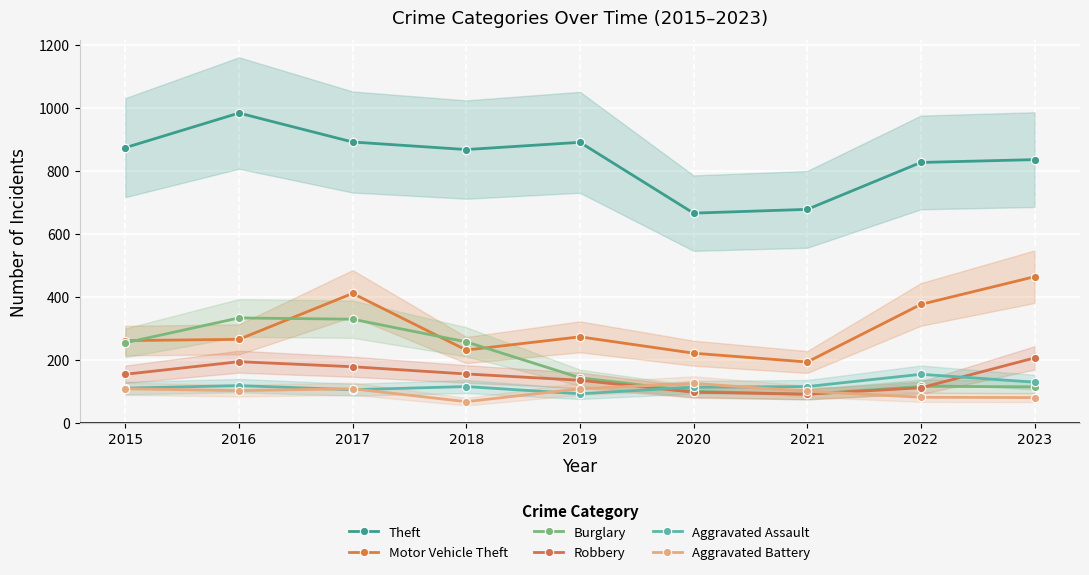

Reading right to left, list all the values displayed in this chart.

Theft: 836	827	678	666	891	868	892	984	874
Motor Vehicle Theft: 464	376	193	221	273	231	411	265	261
Burglary: 114	116	90	100	143	257	329	333	254
Robbery: 206	111	91	97	135	155	178	194	154
Aggravated Assault: 129	154	115	113	92	115	105	118	110
Aggravated Battery: 80	81	100	125	108	67	108	102	108